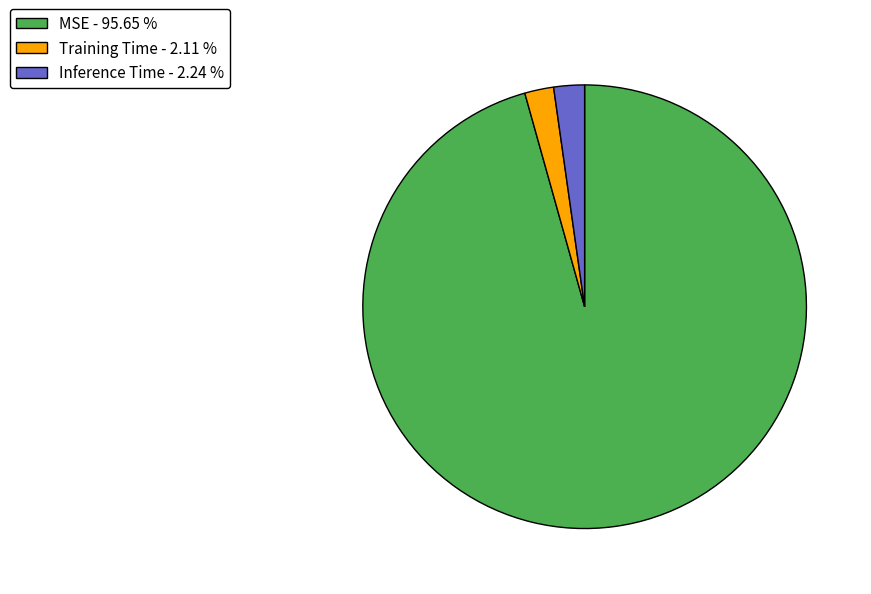

Which has a higher value, MSE - 95.65 % or Training Time - 2.11 %?

MSE - 95.65 %